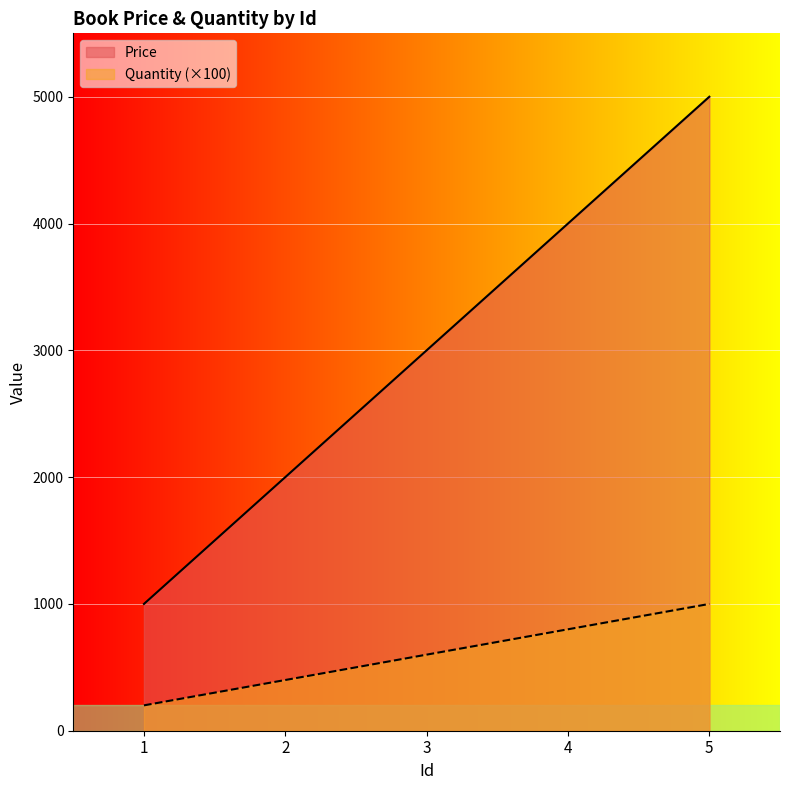

Which series has the largest range (max minus min)?

Price